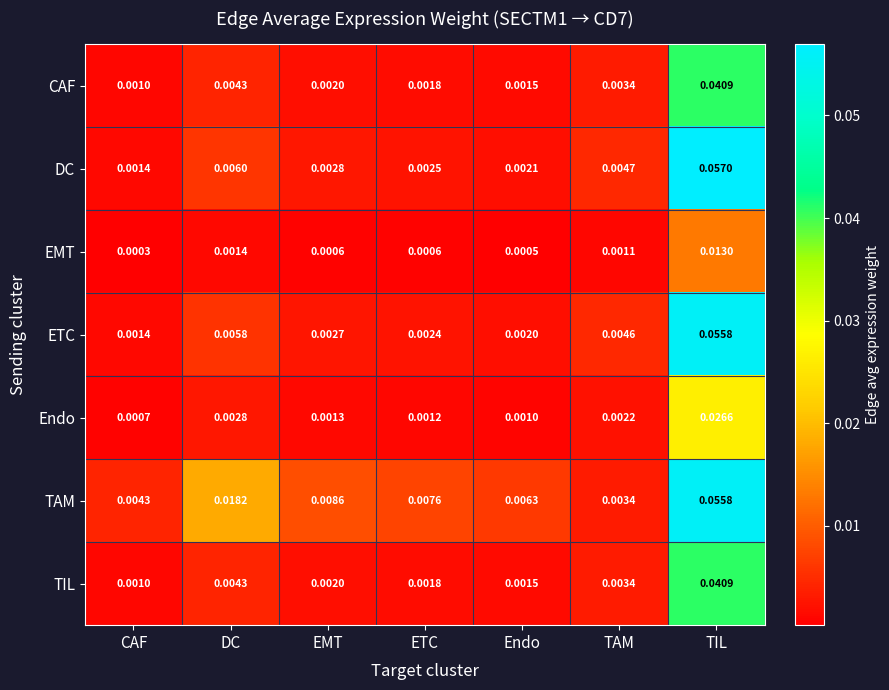

Which category has the lowest value in the TAM series?

TAM